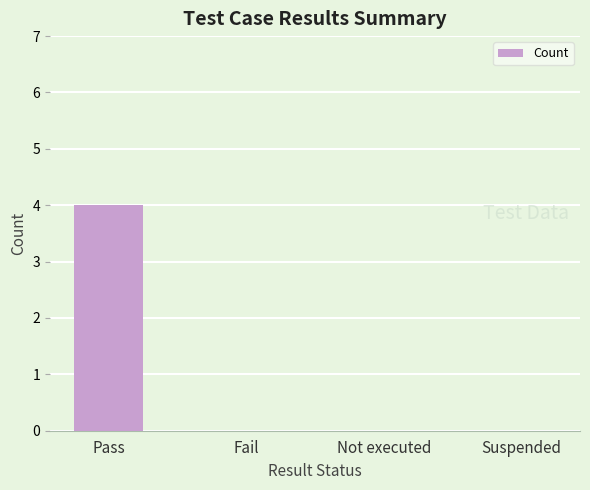

Count the values in the range 0 to 4.

4